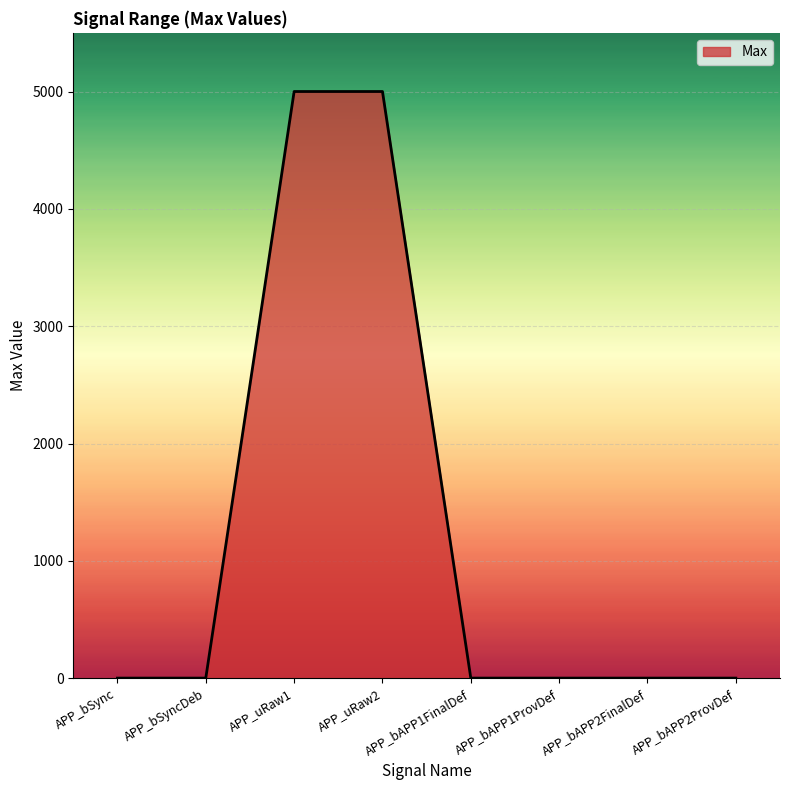

What position from the left is APP_uRaw1?

3